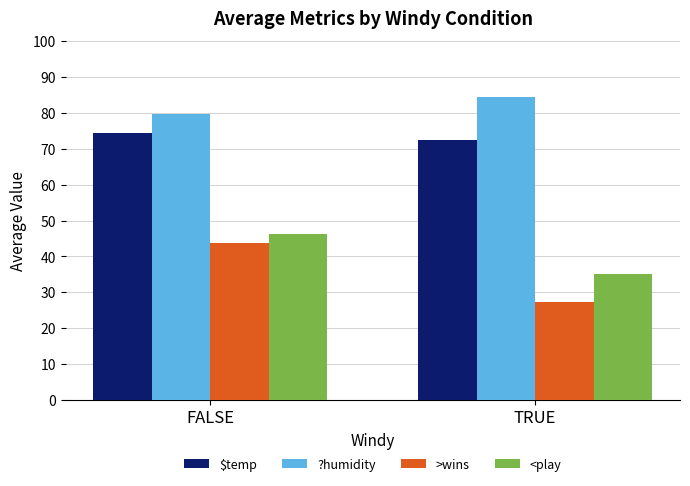

What is the approximate value of ?humidity at TRUE?

84.3